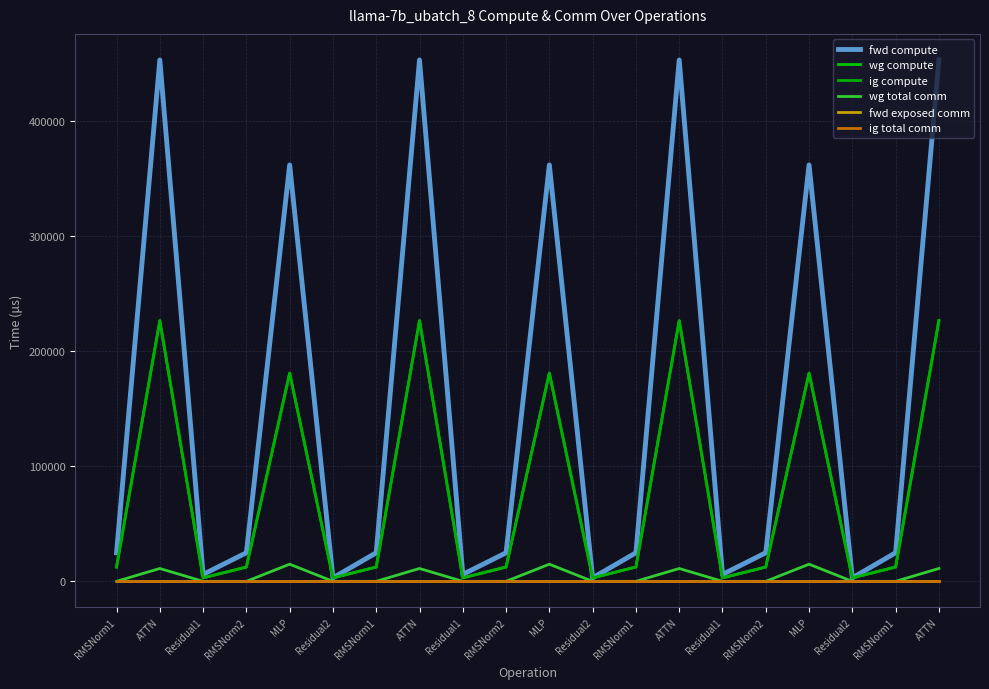

Does the chart have visible grid lines?

Yes